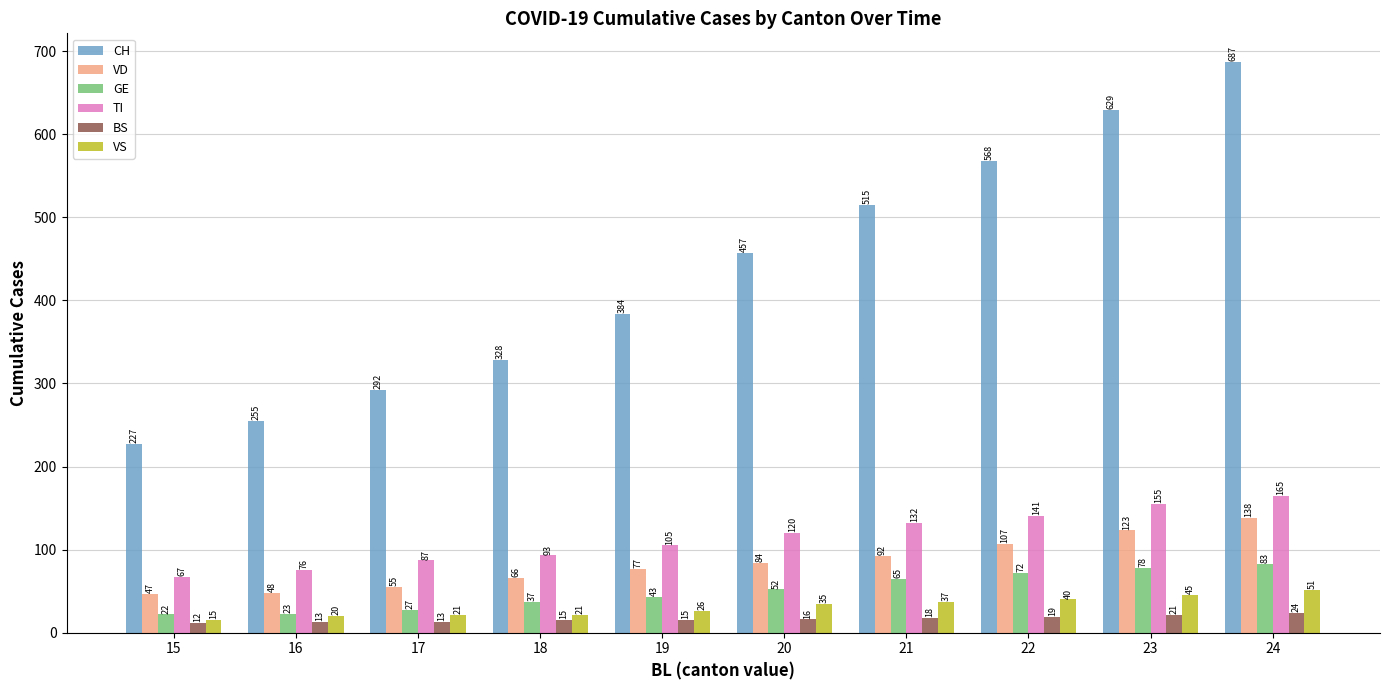

How many groups of bars are there?

10